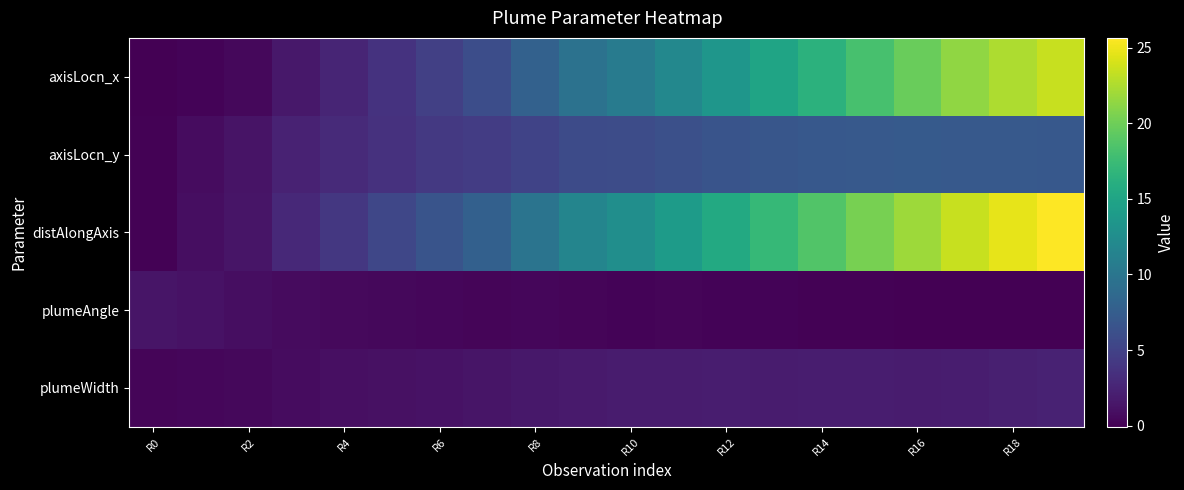

Which series has the largest total across all categories?

distAlongAxis